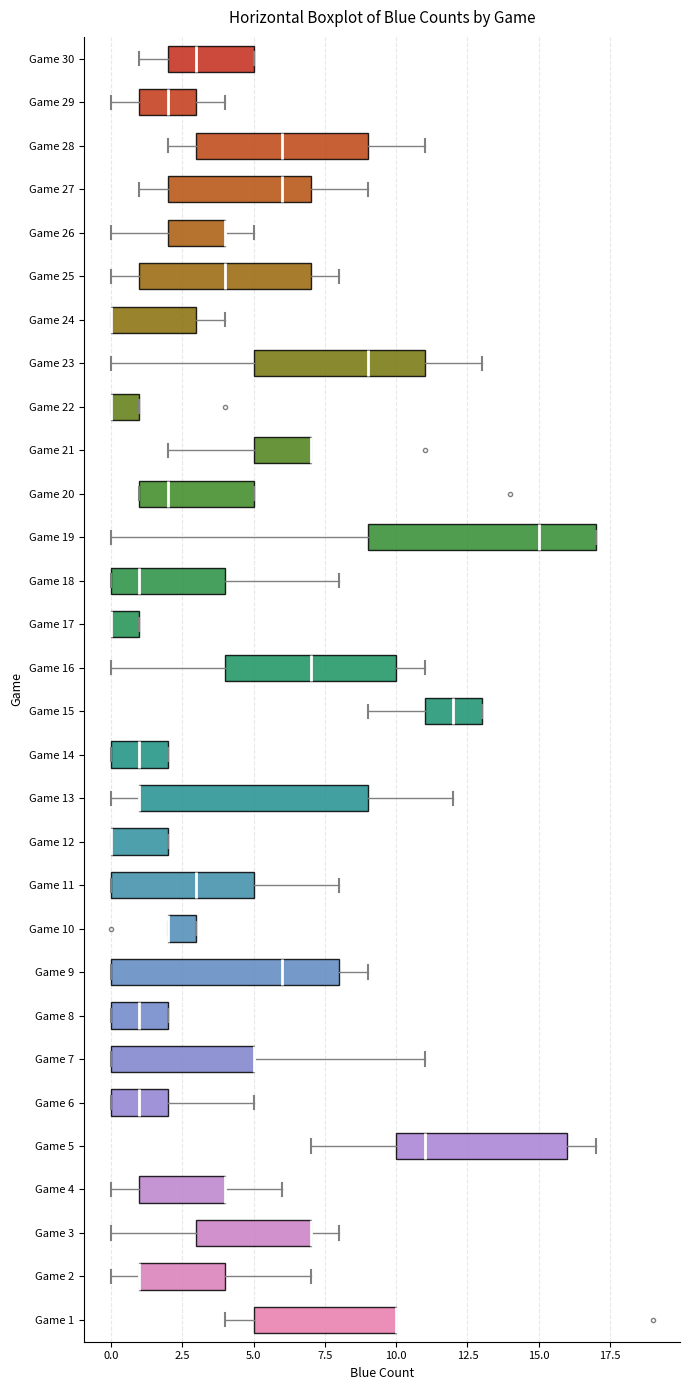

Reading bottom to top, transcribe this box plot: for each box, give where its median line is, the range the box spans, and where its two whiskers end, as read against the x-axis. The values are not printed on the chart, so give them approximately, as read against the axis.

Game 1: median 10 (drawn on the box's right edge), box 5 to 10, whiskers 4 to 10
Game 2: median 1 (drawn on the box's left edge), box 1 to 4, whiskers 0 to 7
Game 3: median 7 (drawn on the box's right edge), box 3 to 7, whiskers 0 to 8
Game 4: median 4 (drawn on the box's right edge), box 1 to 4, whiskers 0 to 6
Game 5: median 11, box 10 to 16, whiskers 7 to 17
Game 6: median 1, box 0 to 2, whiskers 0 to 5
Game 7: median 5 (drawn on the box's right edge), box 0 to 5, whiskers 0 to 11
Game 8: median 1, box 0 to 2, whiskers 0 to 2
Game 9: median 6, box 0 to 8, whiskers 0 to 9
Game 10: median 2 (drawn on the box's left edge), box 2 to 3, whiskers 2 to 3
Game 11: median 3, box 0 to 5, whiskers 0 to 8
Game 12: median 0 (drawn on the box's left edge), box 0 to 2, whiskers 0 to 2
Game 13: median 1 (drawn on the box's left edge), box 1 to 9, whiskers 0 to 12
Game 14: median 1, box 0 to 2, whiskers 0 to 2
Game 15: median 12, box 11 to 13, whiskers 9 to 13
Game 16: median 7, box 4 to 10, whiskers 0 to 11
Game 17: median 0 (drawn on the box's left edge), box 0 to 1, whiskers 0 to 1
Game 18: median 1, box 0 to 4, whiskers 0 to 8
Game 19: median 15, box 9 to 17, whiskers 0 to 17
Game 20: median 2, box 1 to 5, whiskers 1 to 5
Game 21: median 7 (drawn on the box's right edge), box 5 to 7, whiskers 2 to 7
Game 22: median 0 (drawn on the box's left edge), box 0 to 1, whiskers 0 to 1
Game 23: median 9, box 5 to 11, whiskers 0 to 13
Game 24: median 0 (drawn on the box's left edge), box 0 to 3, whiskers 0 to 4
Game 25: median 4, box 1 to 7, whiskers 0 to 8
Game 26: median 4 (drawn on the box's right edge), box 2 to 4, whiskers 0 to 5
Game 27: median 6, box 2 to 7, whiskers 1 to 9
Game 28: median 6, box 3 to 9, whiskers 2 to 11
Game 29: median 2, box 1 to 3, whiskers 0 to 4
Game 30: median 3, box 2 to 5, whiskers 1 to 5